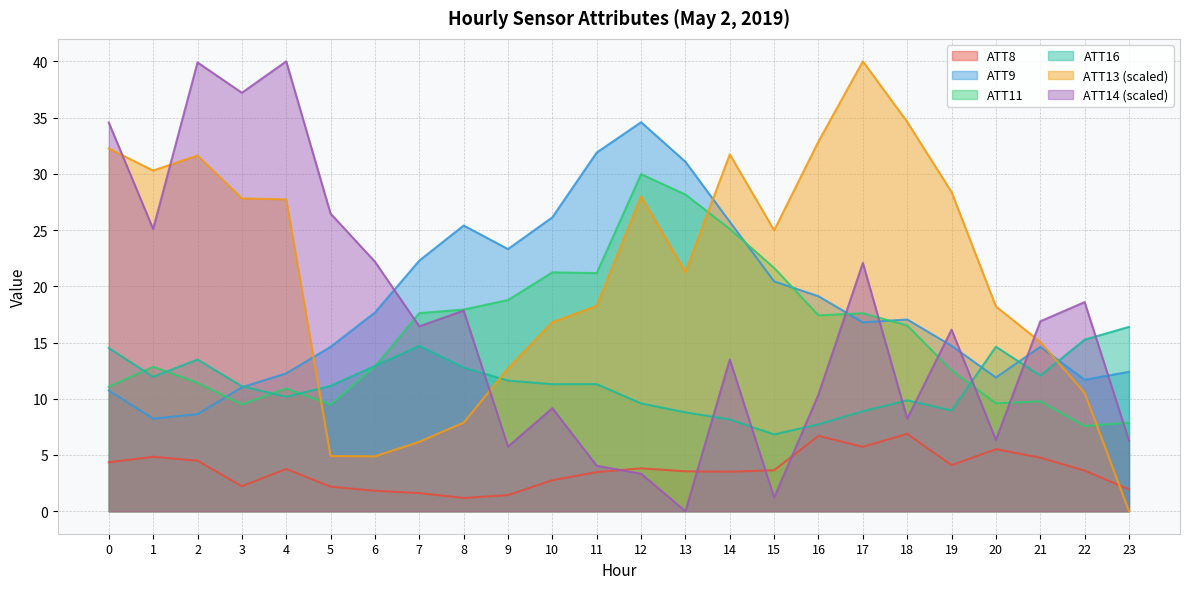

What are all the series names shown in the legend?

ATT8, ATT9, ATT11, ATT16, ATT13 (scaled), ATT14 (scaled)